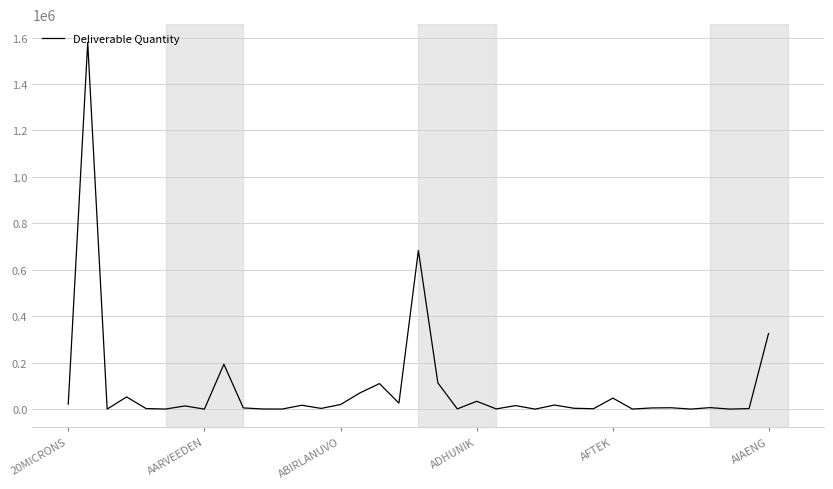

What is the greatest value displayed?

1578878